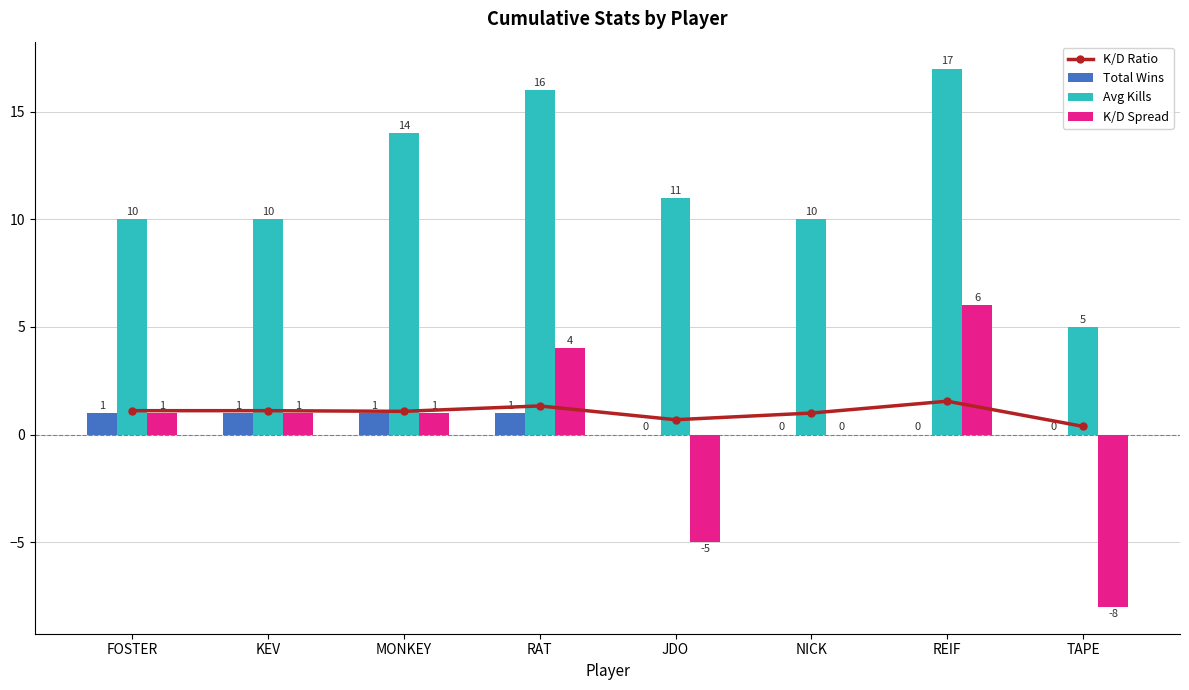

List the series in order of their peak value, highest first.

Avg Kills, K/D Spread, K/D Ratio, Total Wins